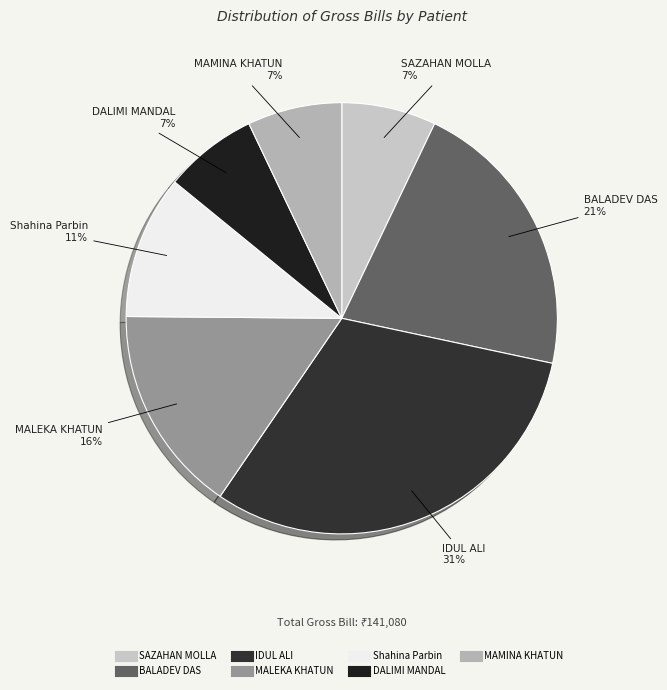

How many slices are in this pie chart?

7